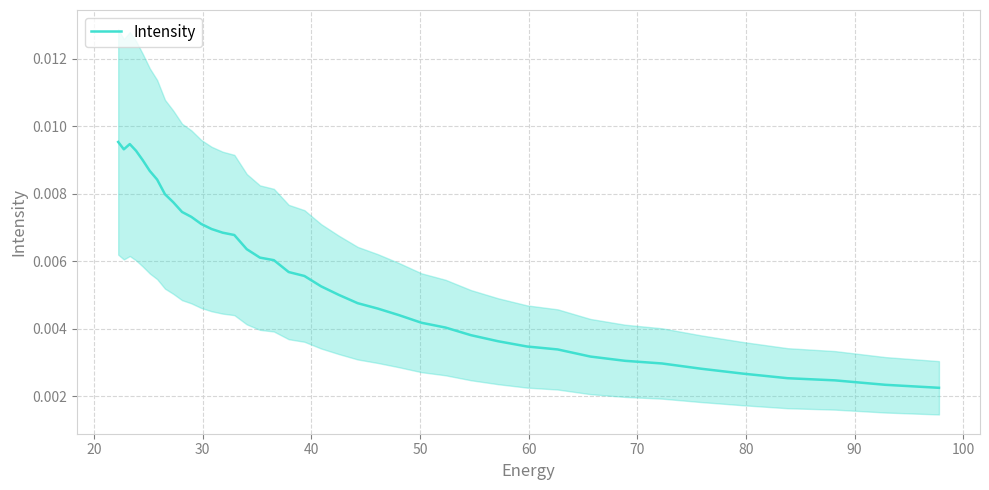

How many lines are shown in the chart?

1